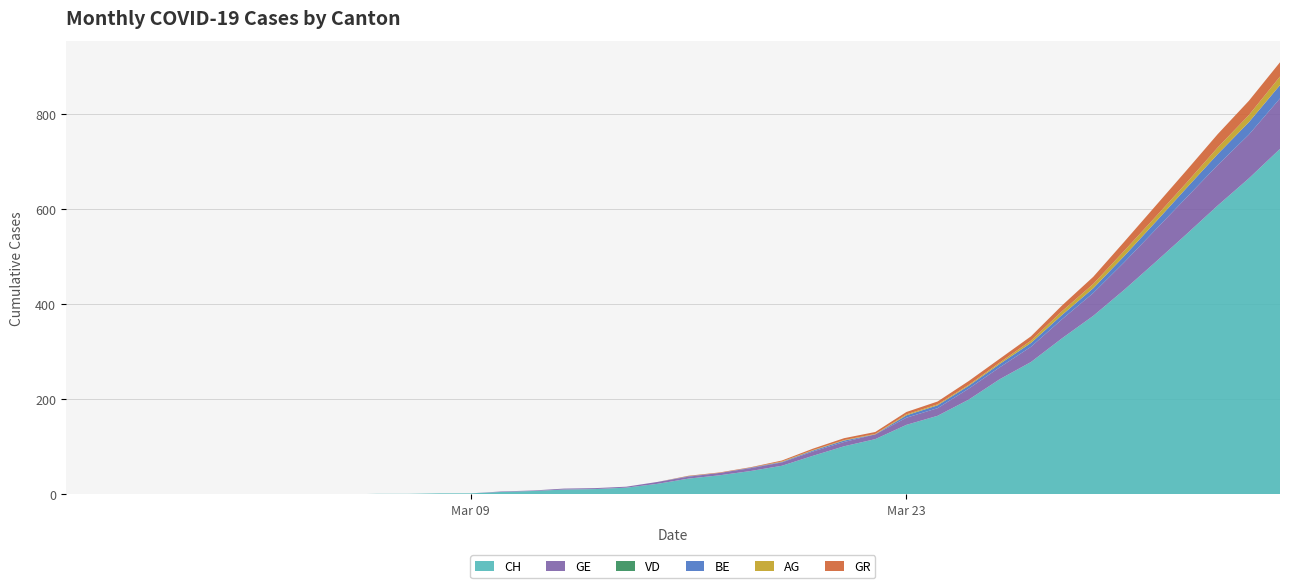

Reading left to right, extract all data points from this chart.

CH: 0	0	0	0	0	0	0	0	0	0	1	1	2	2	5	7	10	11	14	22	33	40	49	60	81	101	116	146	165	199	242	278	328	375	430	488	547	607	664	726
GE: 0	0	0	0	0	0	0	0	0	0	0	0	0	0	1	1	2	2	2	4	4	5	6	7	9	9	10	15	16	23	25	32	40	48	58	68	77	85	92	106
VD: 0	0	0	0	0	0	0	0	0	0	0	0	0	0	0	0	0	0	0	0	0	0	0	0	0	0	0	0	0	0	0	0	0	0	0	0	0	0	0	0
BE: 0	0	0	0	0	0	0	0	0	0	0	0	0	0	0	0	0	0	0	0	1	0	1	1	2	3	0	5	6	6	7	8	9	10	13	16	20	23	26	28
AG: 0	0	0	0	0	0	0	0	0	0	0	0	0	0	0	0	0	0	0	0	0	0	0	1	1	1	1	2	2	2	3	5	8	9	11	11	11	14	15	18
GR: 0	0	0	0	0	0	0	0	0	0	0	0	0	0	0	0	0	0	0	0	1	1	1	2	3	4	4	5	6	8	8	9	12	15	19	23	26	28	30	30